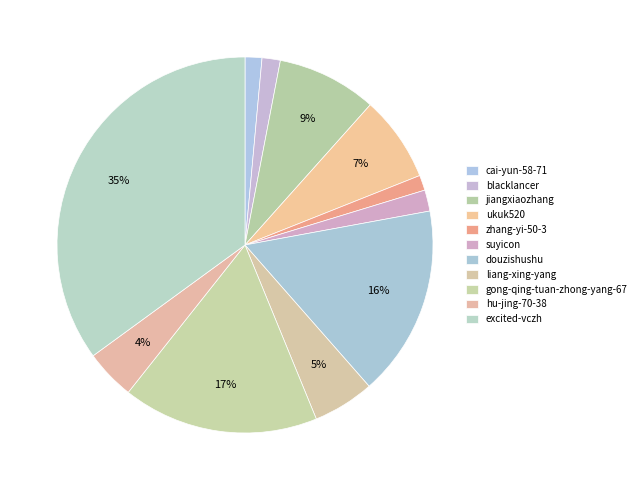

Is liang-xing-yang the majority of the pie?

No